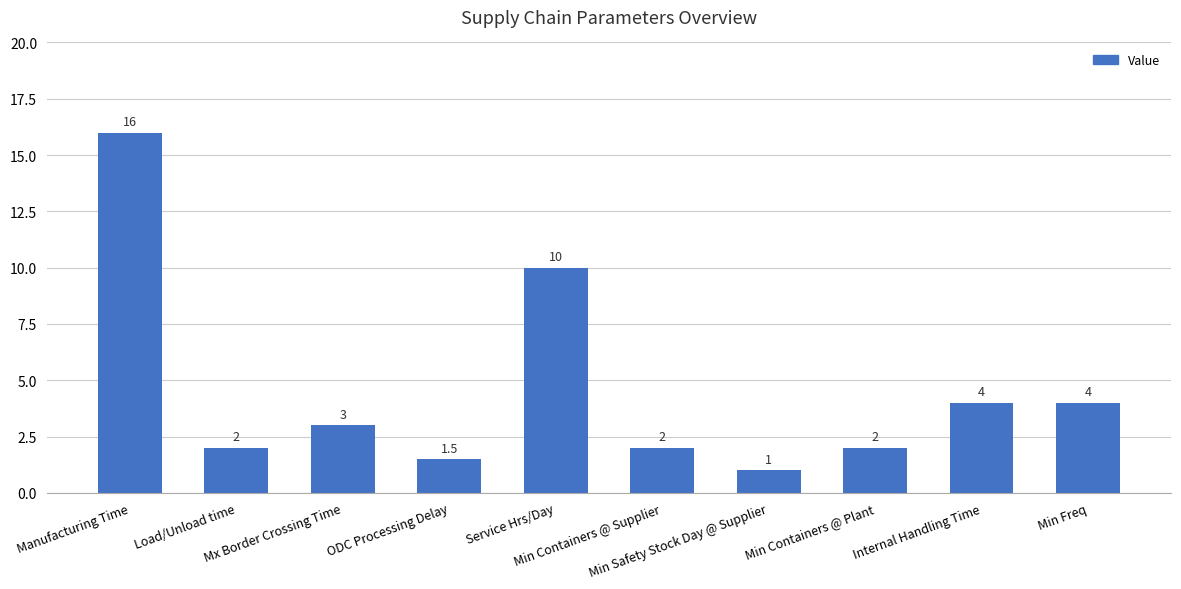

Where does the data first go above 3?

Manufacturing Time